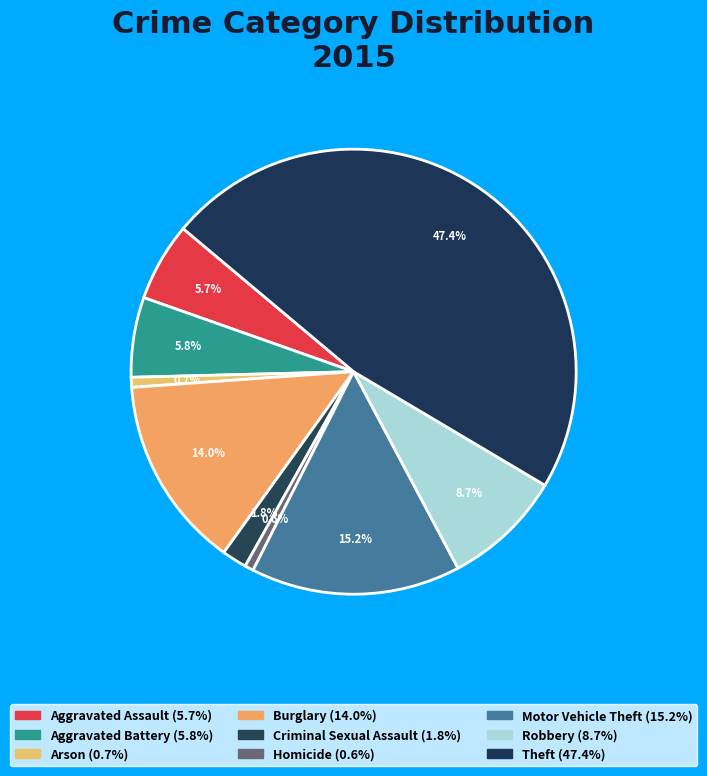

Count the number of slices in the pie.

9